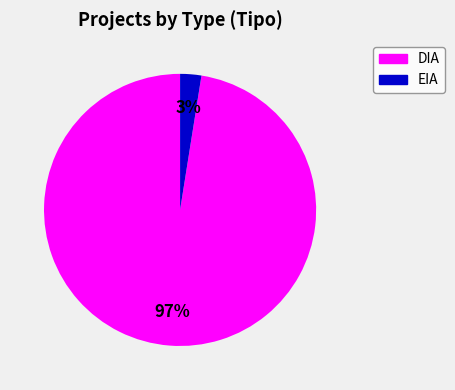

What is the smallest slice in the pie chart?

EIA